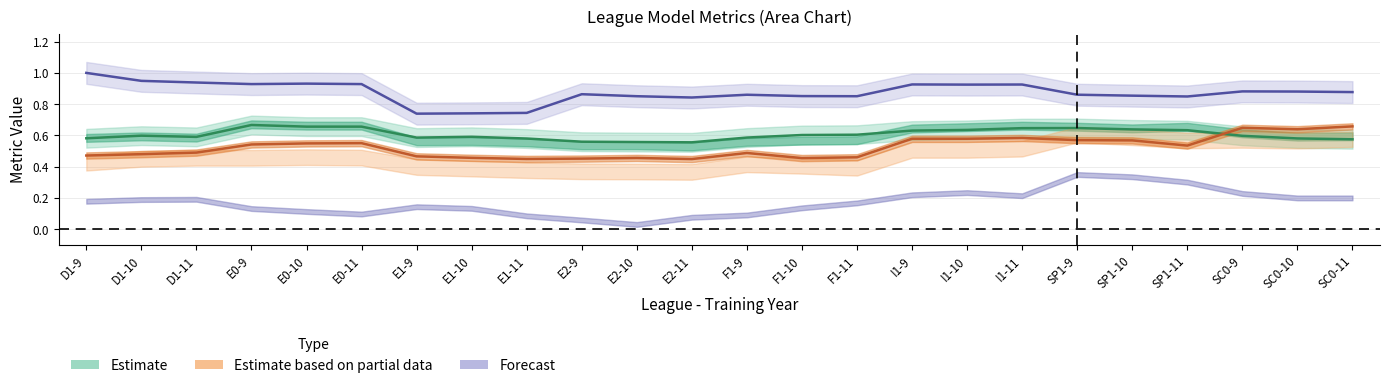

At how many categories does at least one series exceed 0?

24